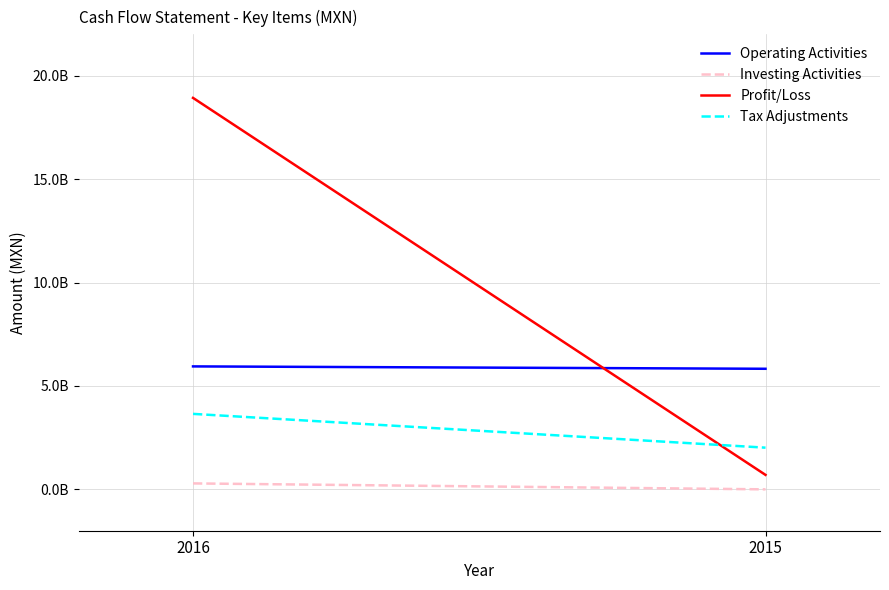

Which category has the lowest value in the Operating Activities series?

2015